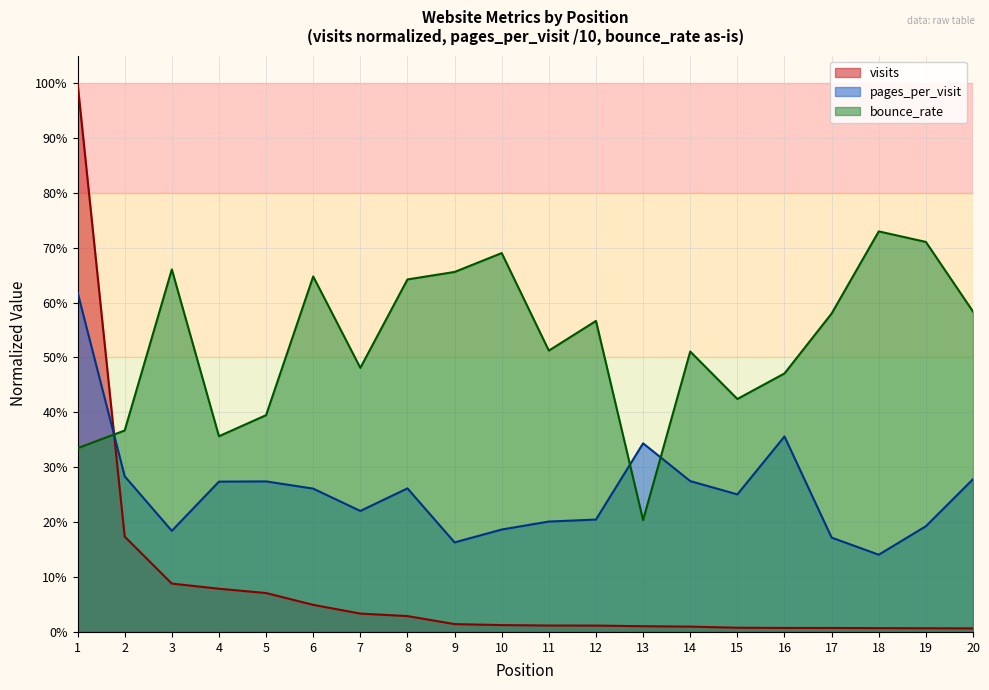

What is the sum of the pages_per_visit values at 12 and 8?

0.5